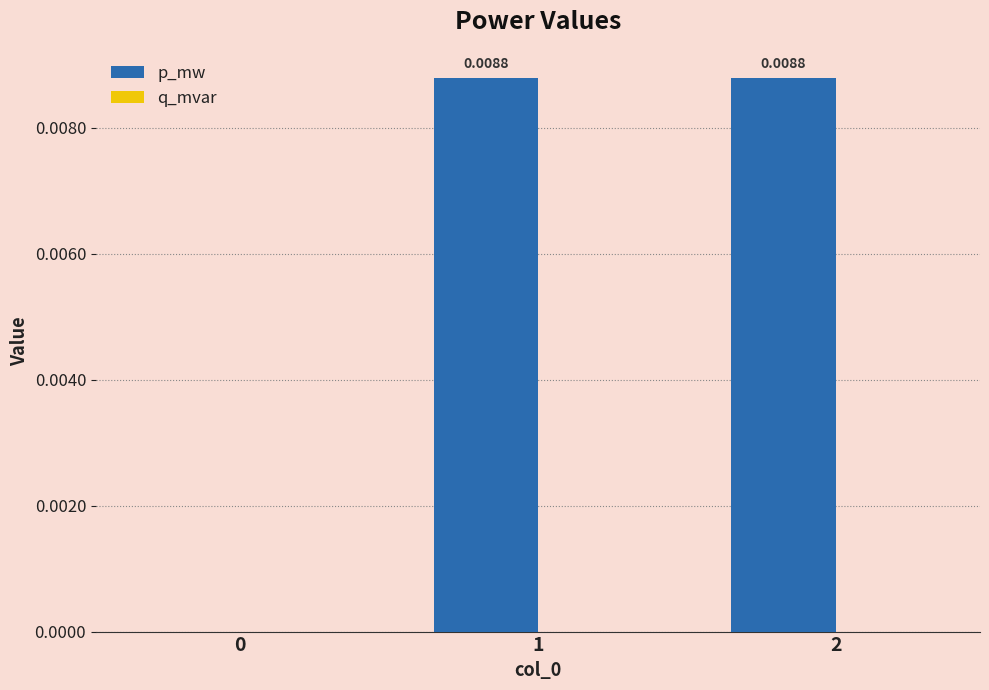

Count the number of values greater than 0.

2